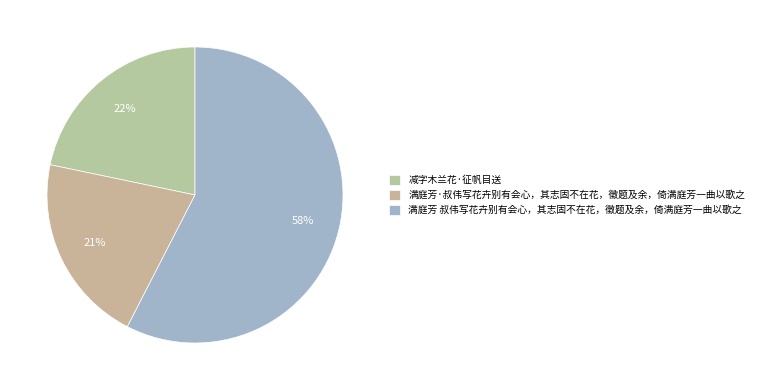

How many segments does this pie chart have?

3